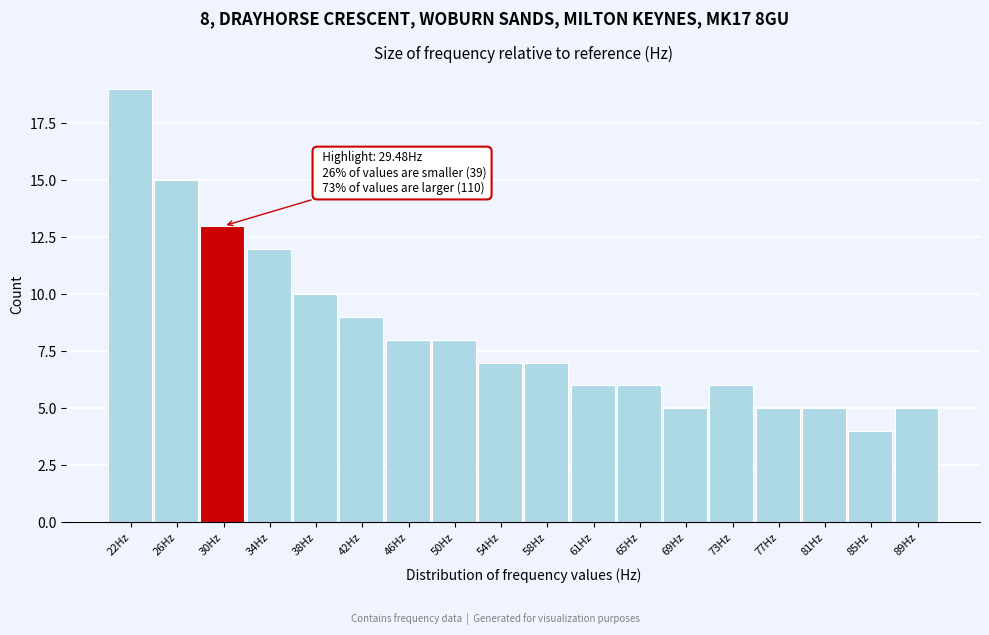

Over which range of the x-axis is the bar tallest?

20.0 to 24.0